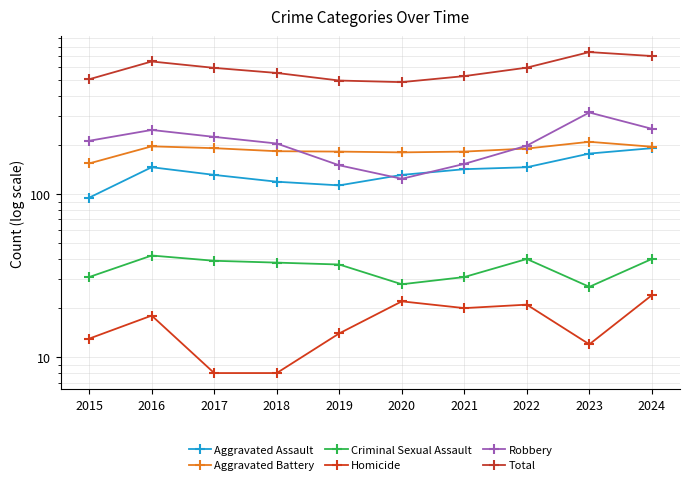

The value of Robbery at 2024 is 419. True or false?

False